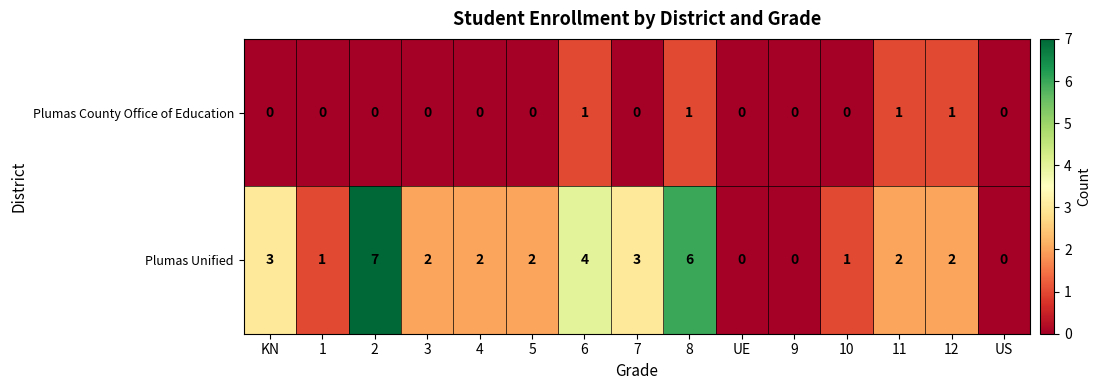

Count the number of data series in this chart.

2